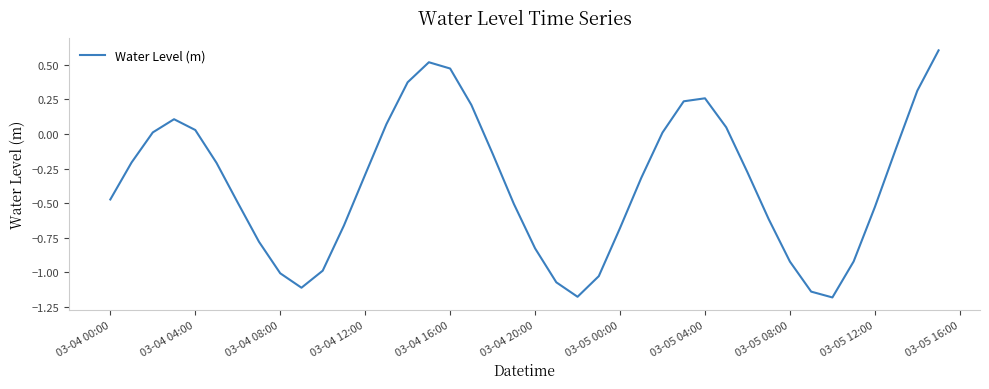

What is the greatest value displayed?

0.6